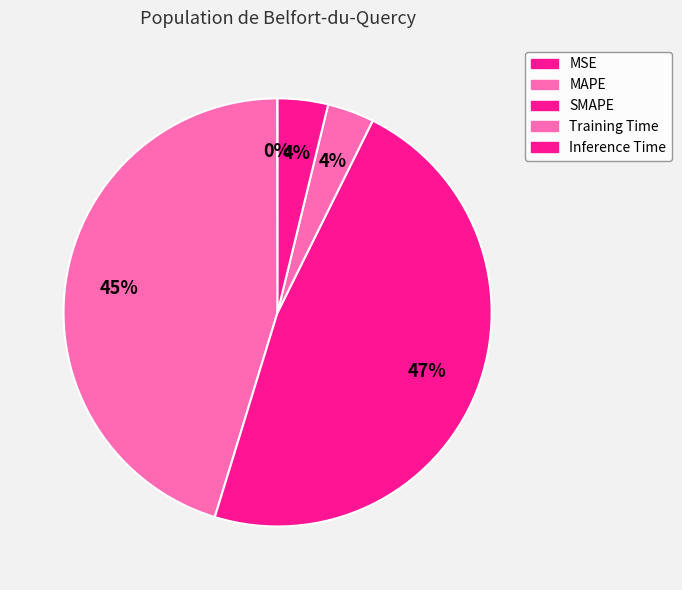

Which category has the smallest portion of the pie?

MSE